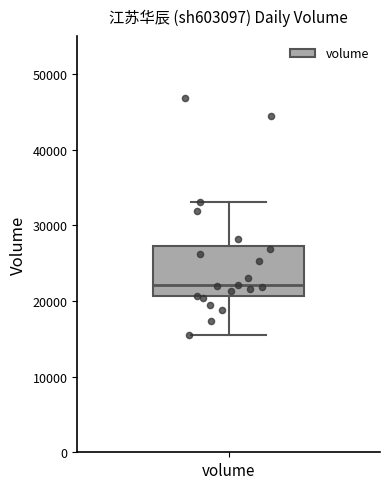

Transcribe this box plot: give where the median line is, the range the box spans, and where the two whiskers end, as read against the y-axis. The values are not printed on the chart, so give them approximately, as read against the axis.

median 22000, box 21000 to 27000, whiskers 16000 to 33000